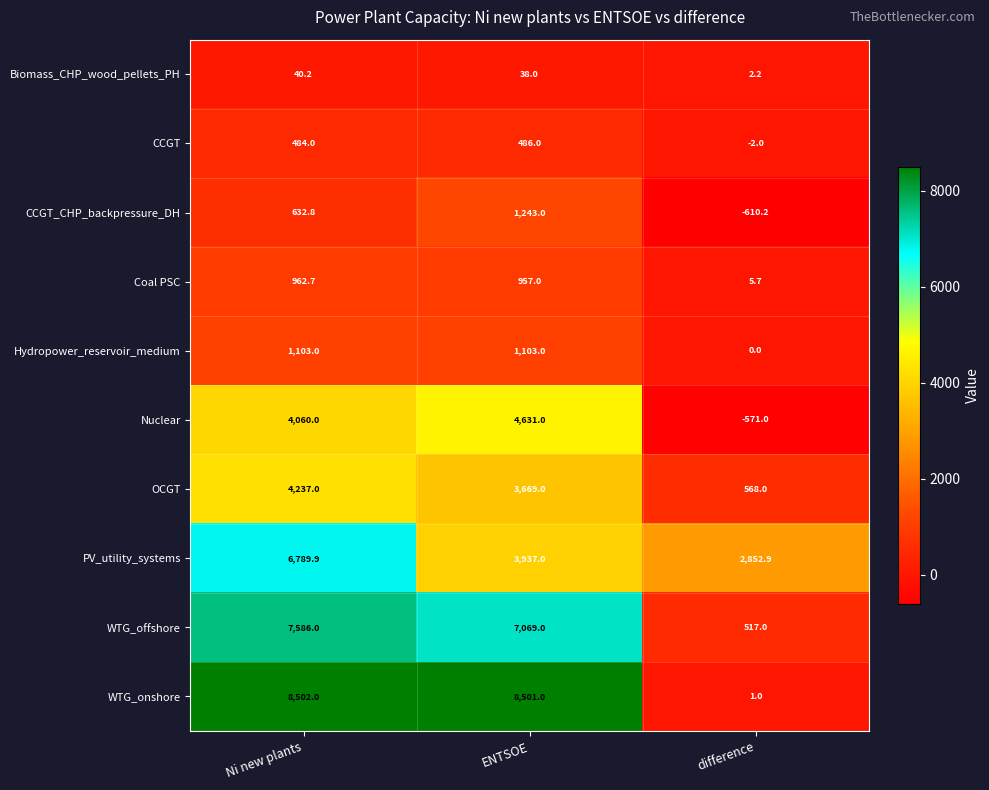

At which category is the sum across all series the highest?

Ni new plants